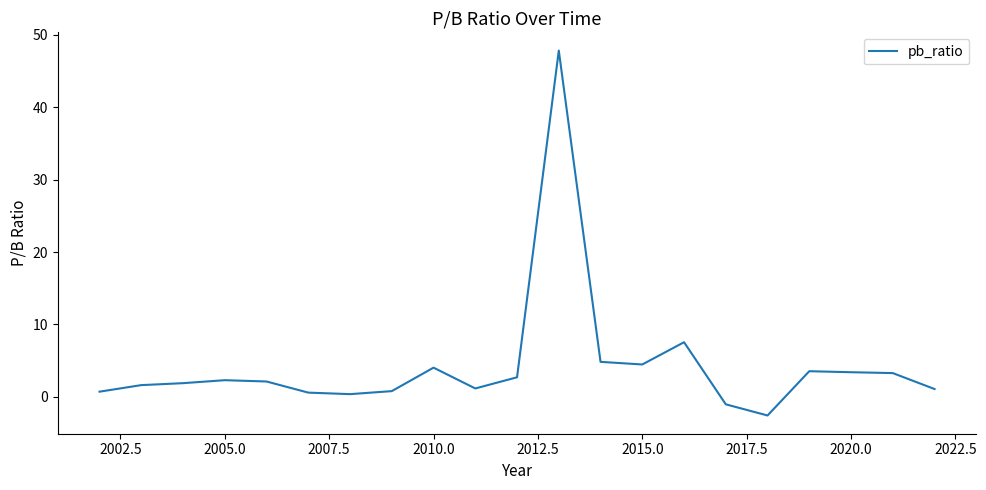

What is the minimum value shown in the chart?

-2.6